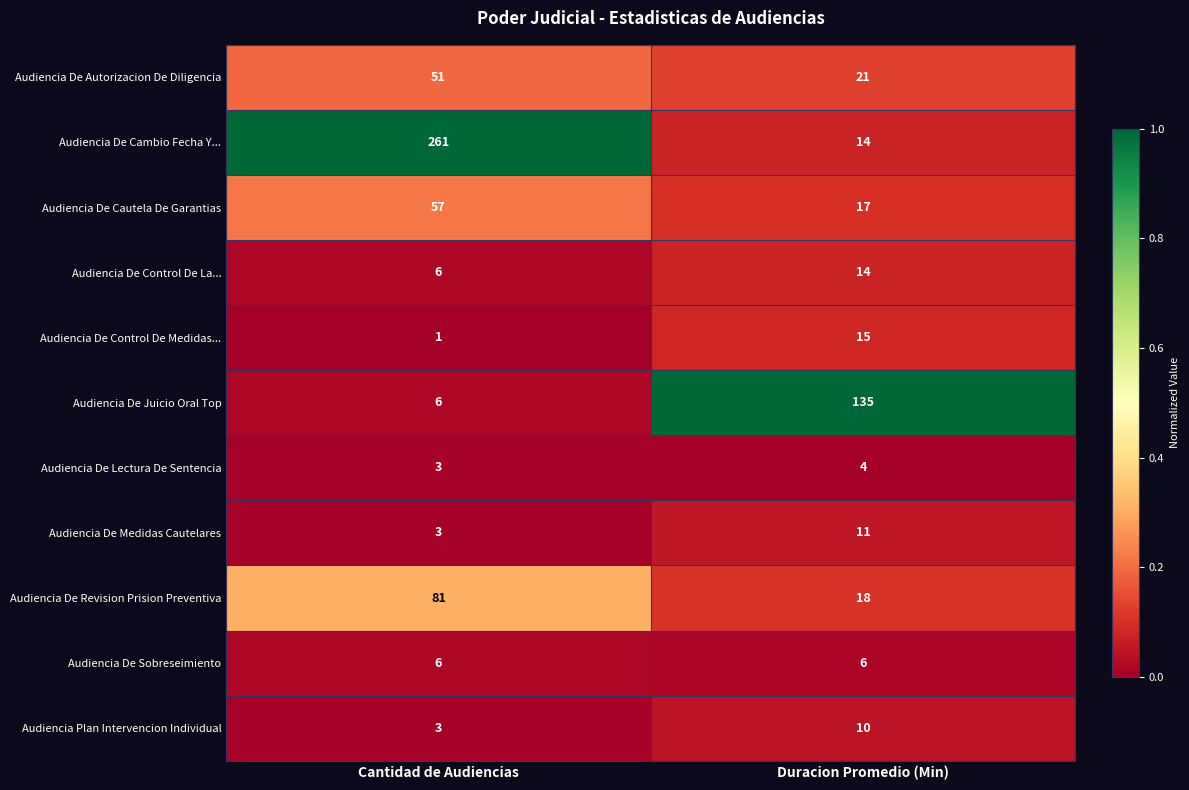

List the labels in order of Audiencia De Control De La... value, largest first.

Duracion Promedio (Min), Cantidad de Audiencias